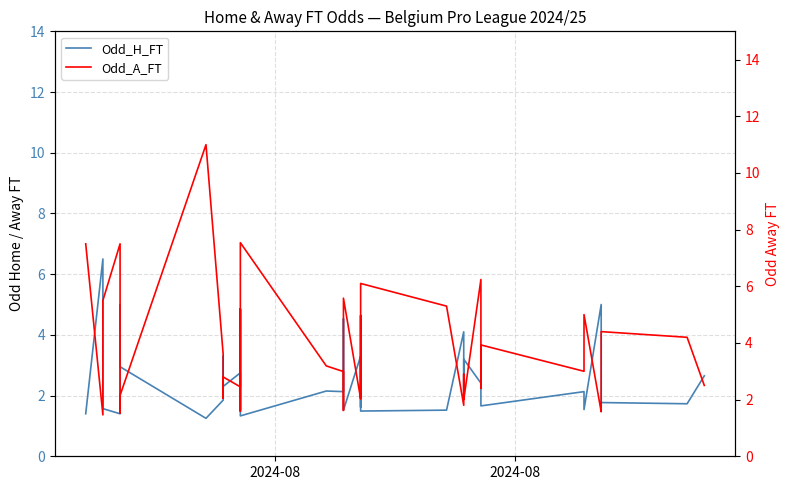

After their last crossing, which series has the higher values: Odd_A_FT or Odd_H_FT?

Odd_H_FT